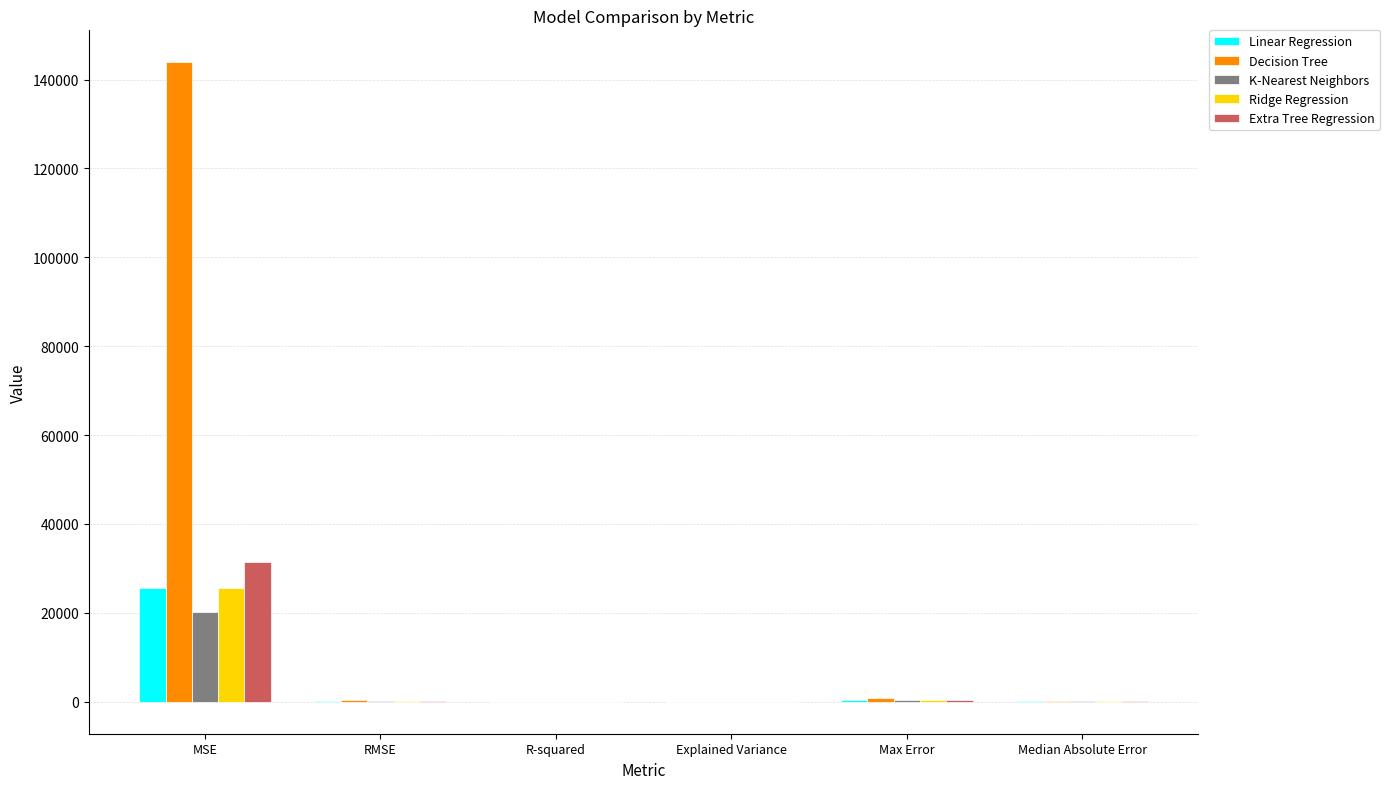

At which category is the sum across all series the highest?

MSE